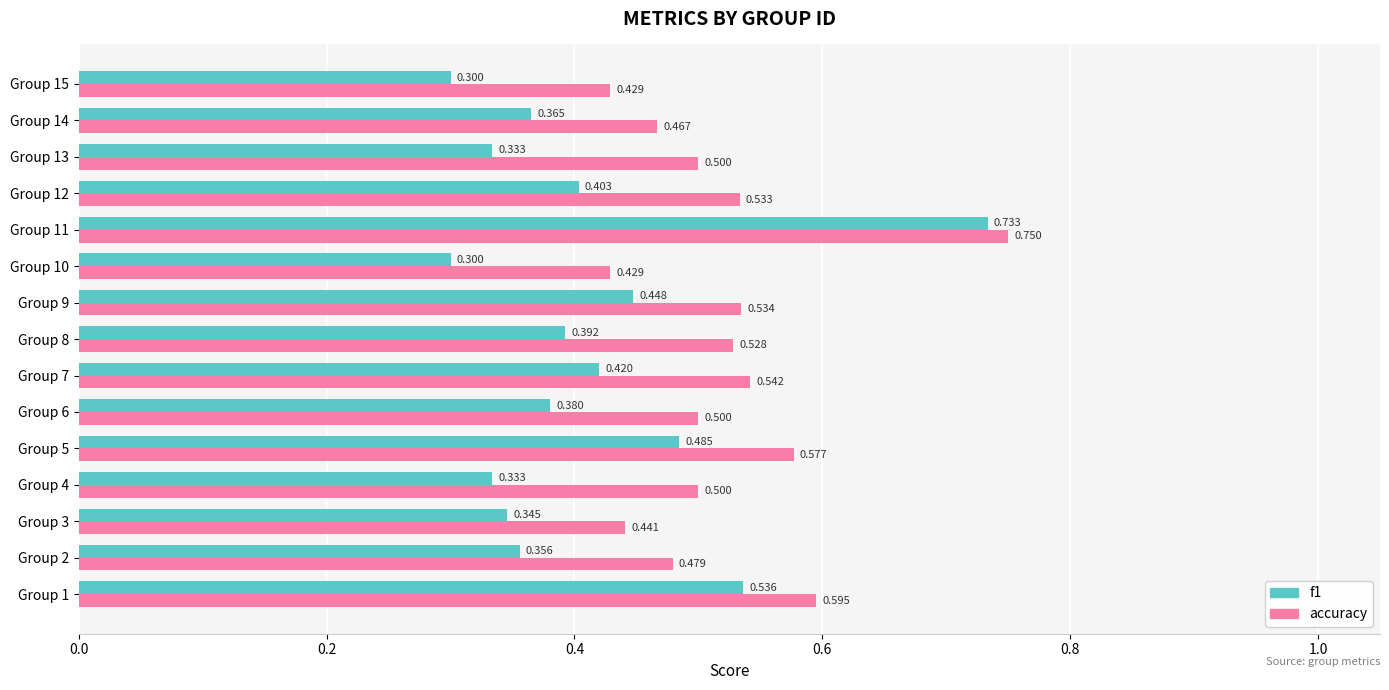

Which series has the largest total across all categories?

accuracy